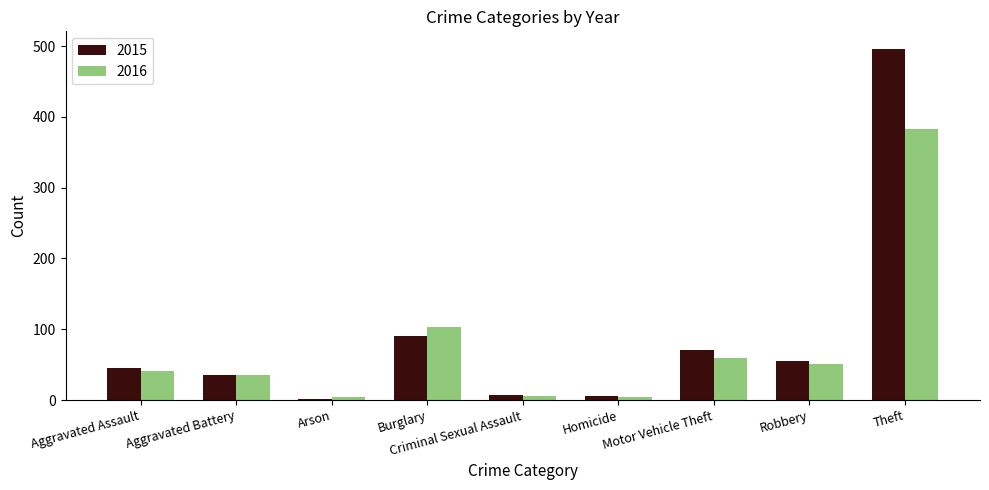

What are all the series names shown in the legend?

2015, 2016